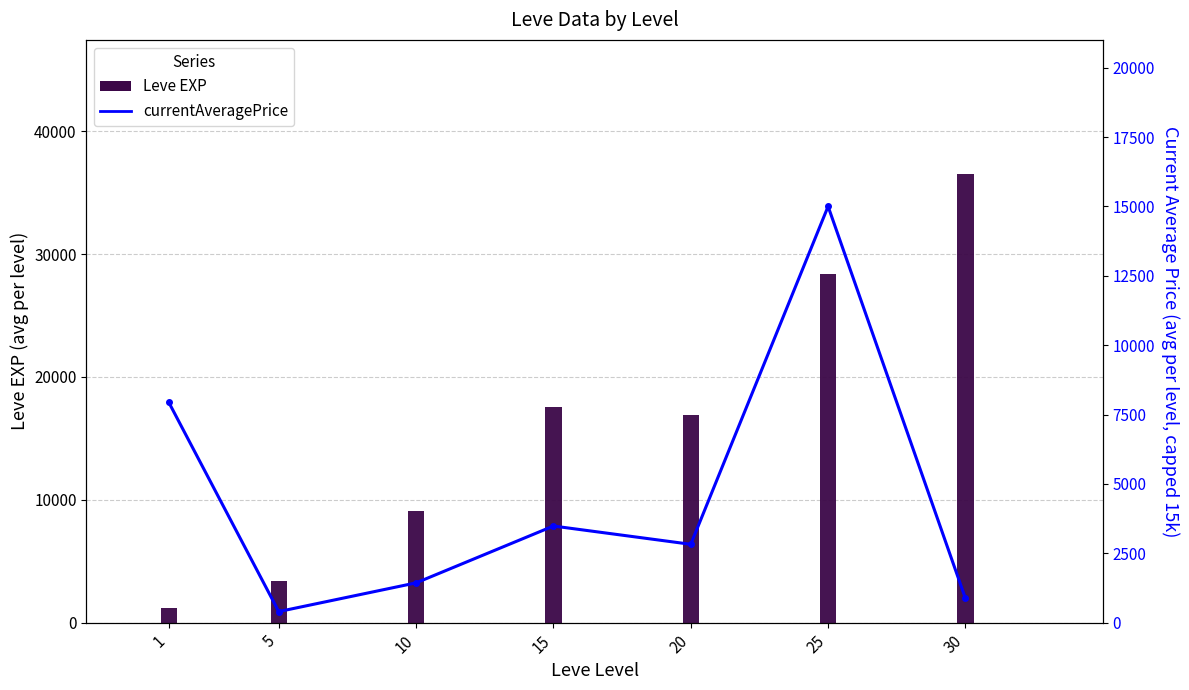

What is the value of the Leve EXP bar at the 1st from the left?

1213.3